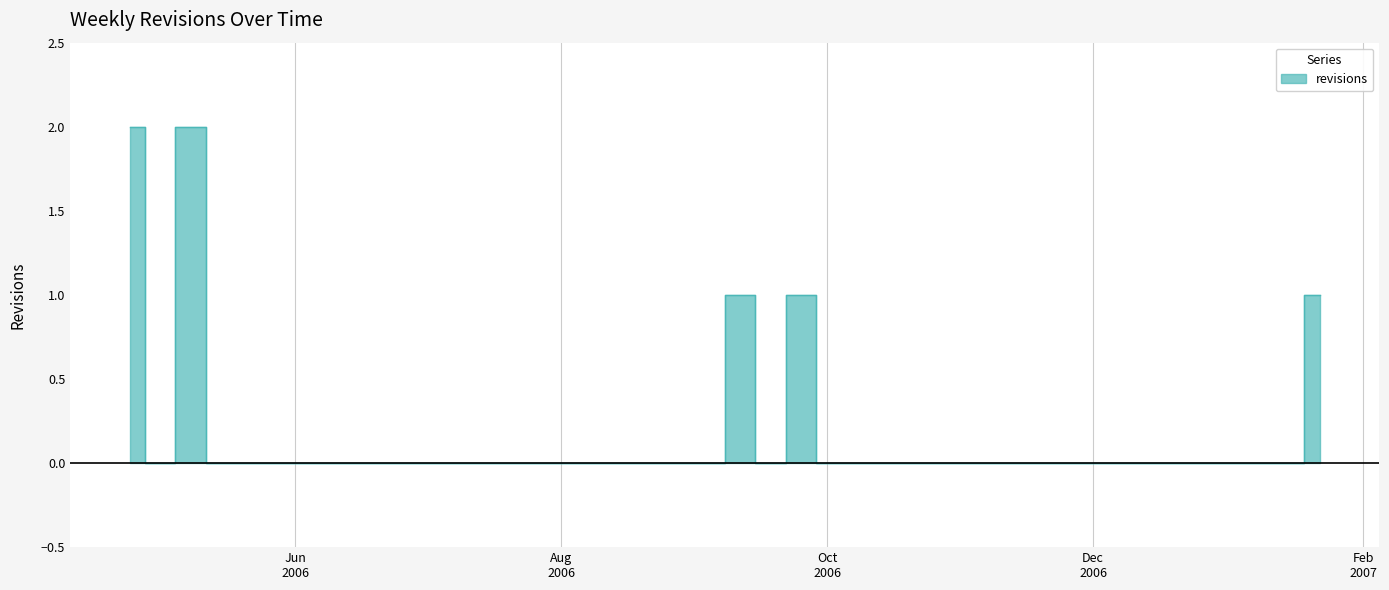

Which category has the lowest value across all series?

2006-05-01